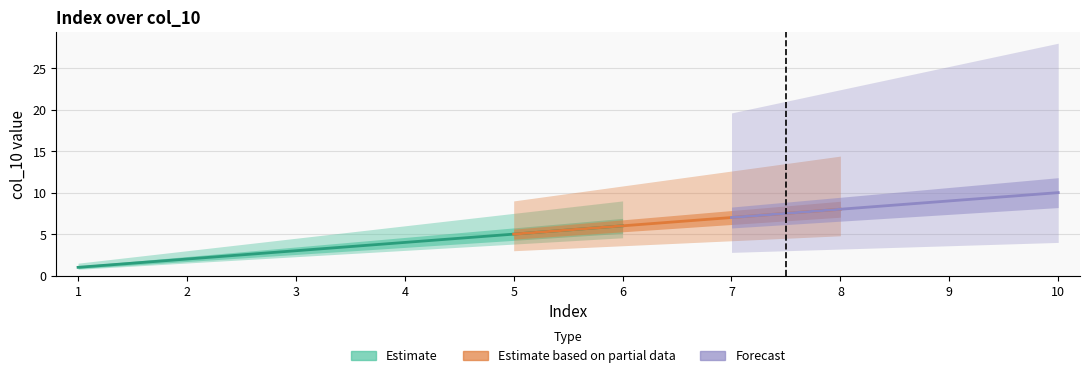

At which category is the sum across all series the highest?

10